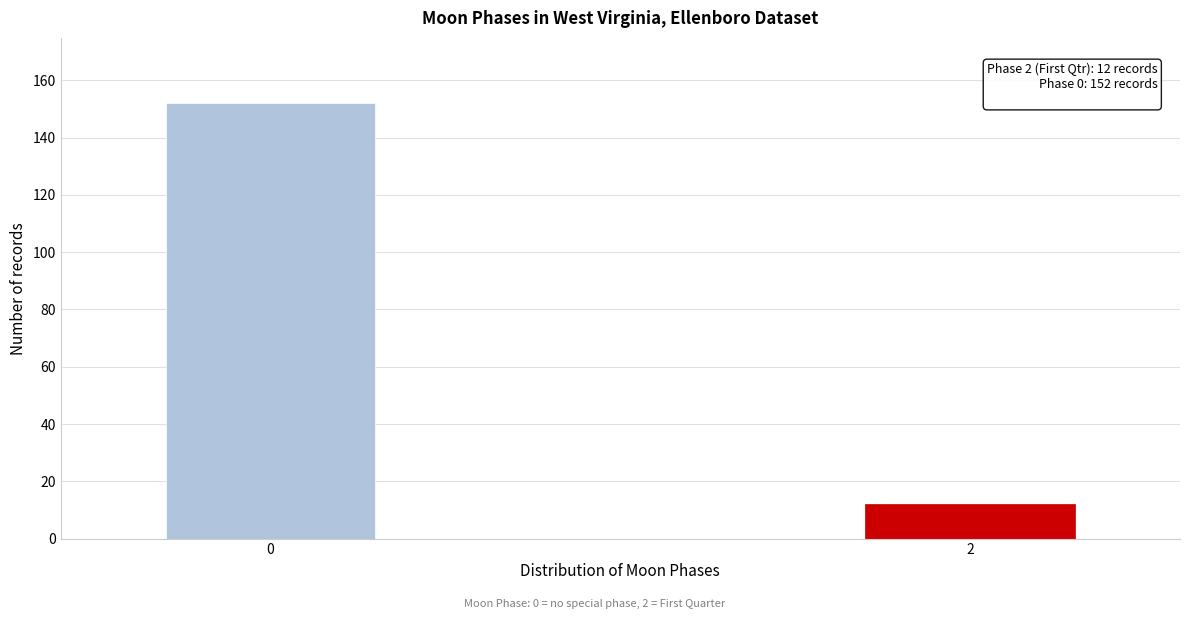

Reading left to right, transcribe all the data shown in this chart.

152	12